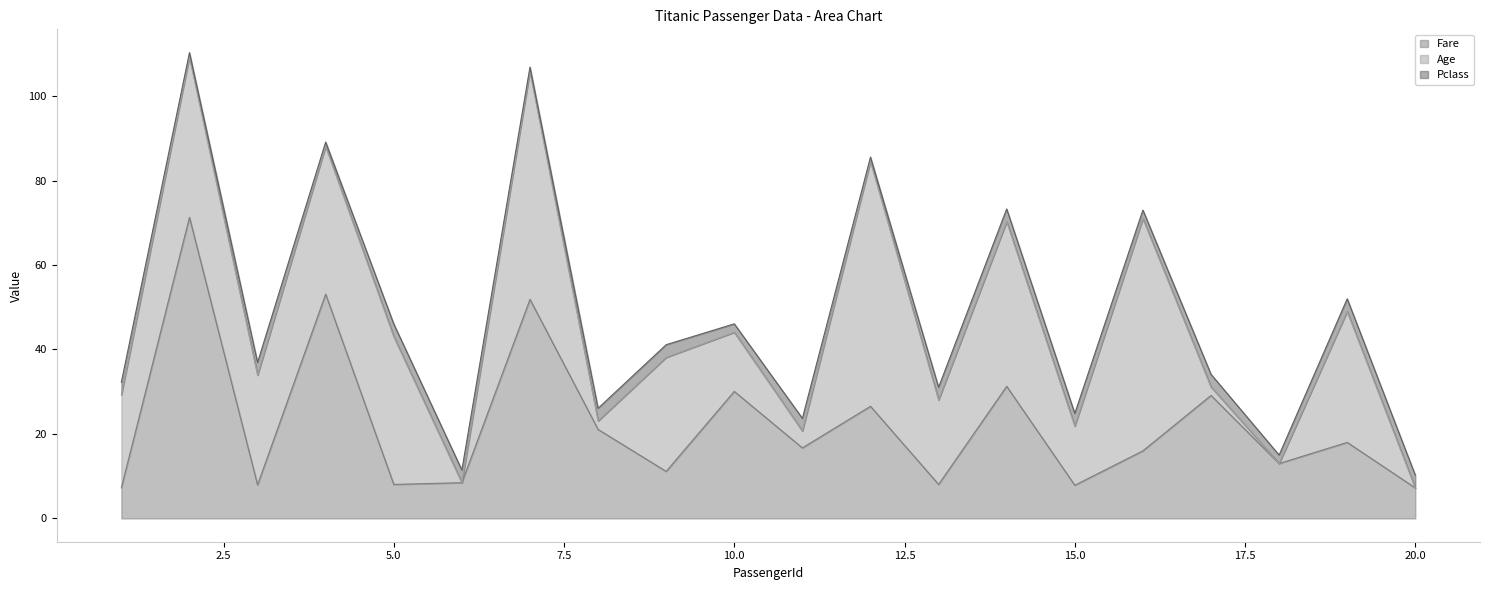

Reading right to left, list all the values displayed in this chart.

Fare: 20=7.2	19=18.0	18=13.0	17=29.1	16=16.0	15=7.9	14=31.3	13=8.1	12=26.6	11=16.7	10=30.1	9=11.1	8=21.1	7=51.9	6=8.5	5=8.1	4=53.1	3=7.9	2=71.3	1=7.2
Age: 20=0.0	19=31.0	18=0.0	17=2.0	16=55.0	15=14.0	14=39.0	13=20.0	12=58.0	11=4.0	10=14.0	9=27.0	8=2.0	7=54.0	6=0.0	5=35.0	4=35.0	3=26.0	2=38.0	1=22.0
Pclass: 20=3.0	19=3.0	18=2.0	17=3.0	16=2.0	15=3.0	14=3.0	13=3.0	12=1.0	11=3.0	10=2.0	9=3.0	8=3.0	7=1.0	6=3.0	5=3.0	4=1.0	3=3.0	2=1.0	1=3.0